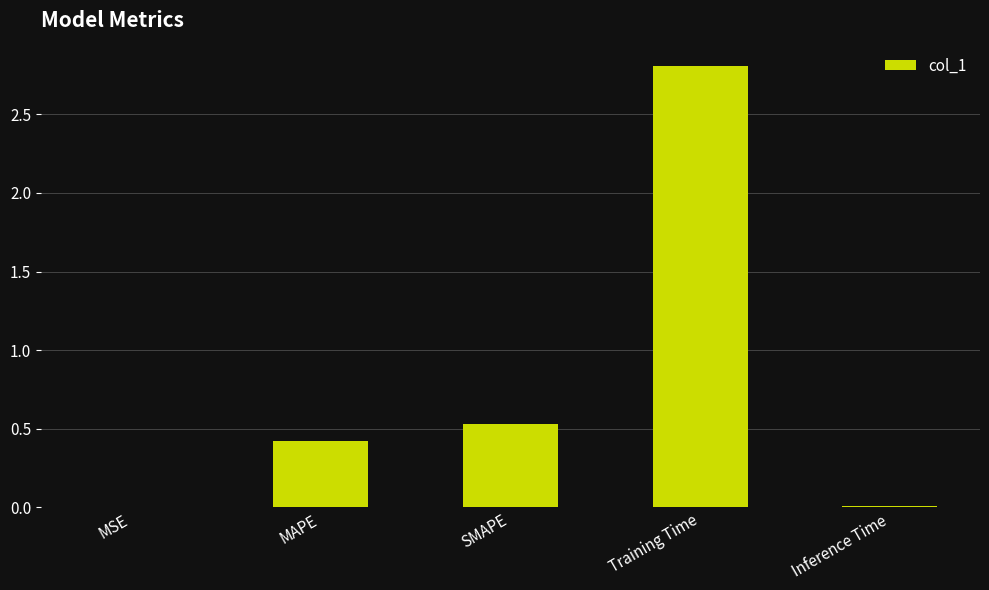

True or false: the data shows 0.4 at MAPE.

True